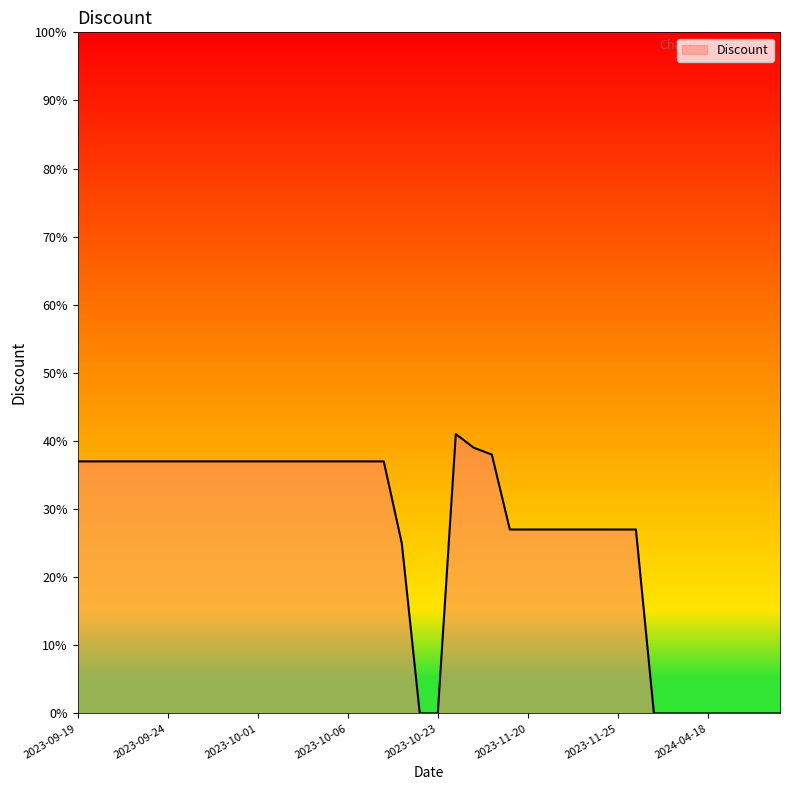

Does the chart have visible grid lines?

No